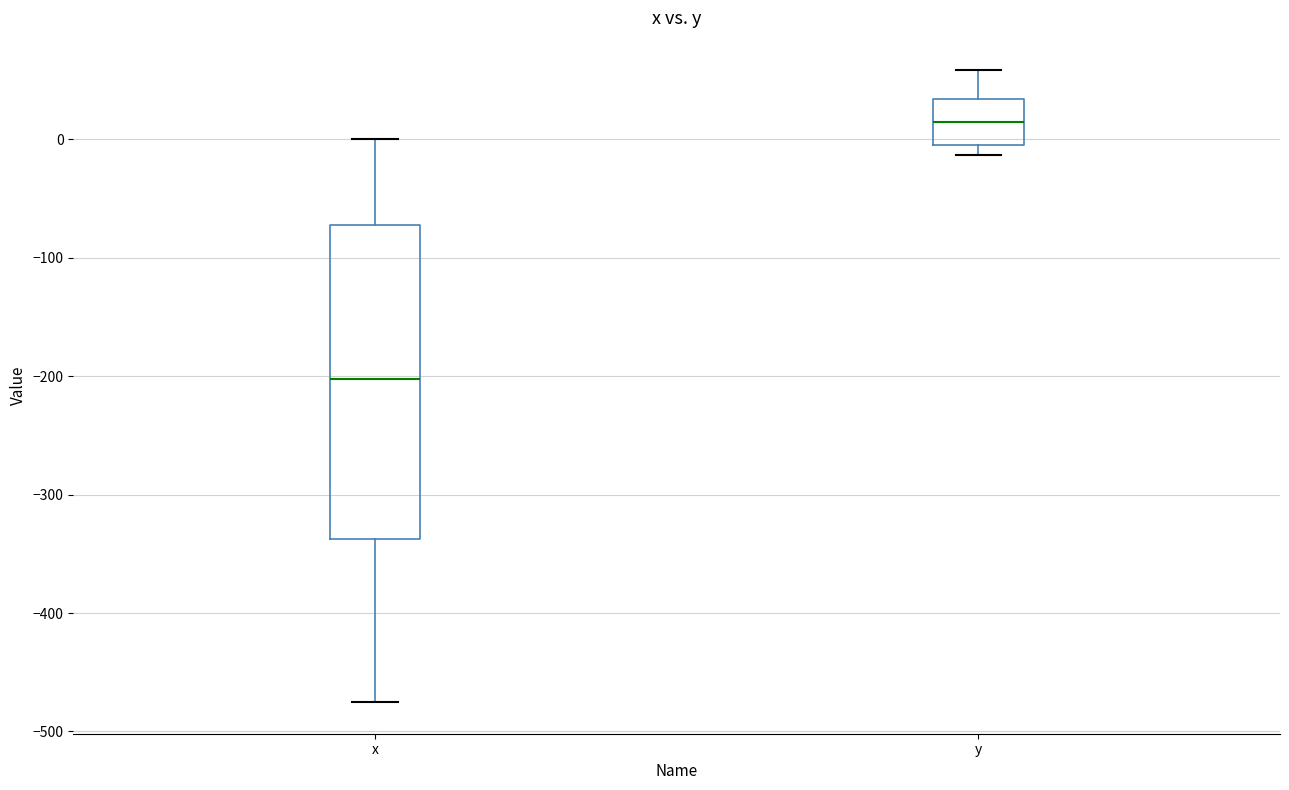

Reading left to right, transcribe this box plot: for each box, give where its median line is, the range the box spans, and where its two whiskers end, as read against the y-axis. The values are not printed on the chart, so give them approximately, as read against the axis.

x: median -200, box -340 to -70, whiskers -480 to 0
y: median 10, box 0 to 30, whiskers -10 to 60